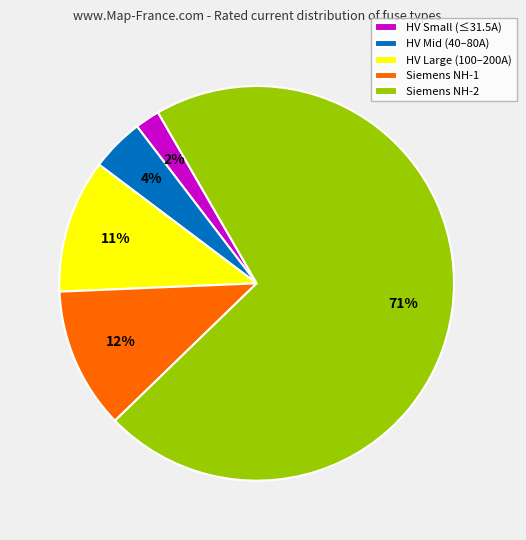

Which category accounts for the majority?

Siemens NH-2